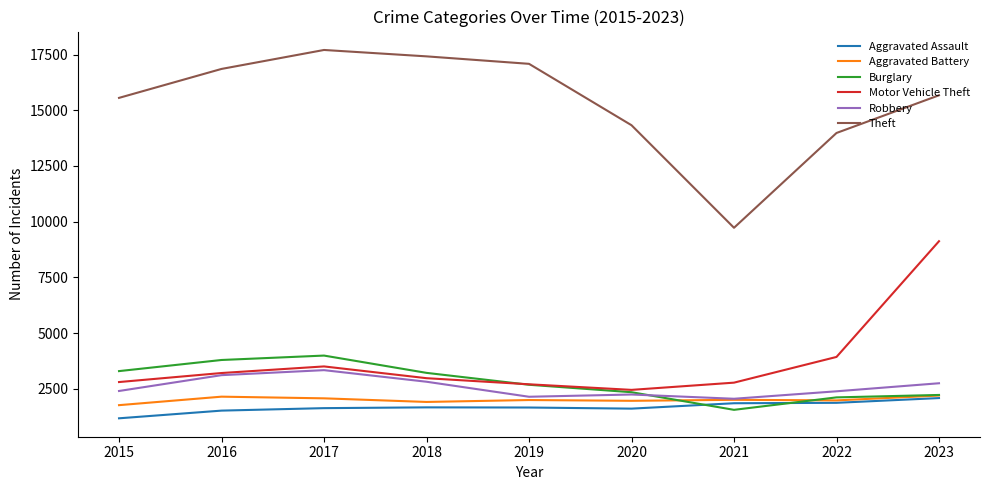

Which series changed the most between 2017 and 2023?

Motor Vehicle Theft